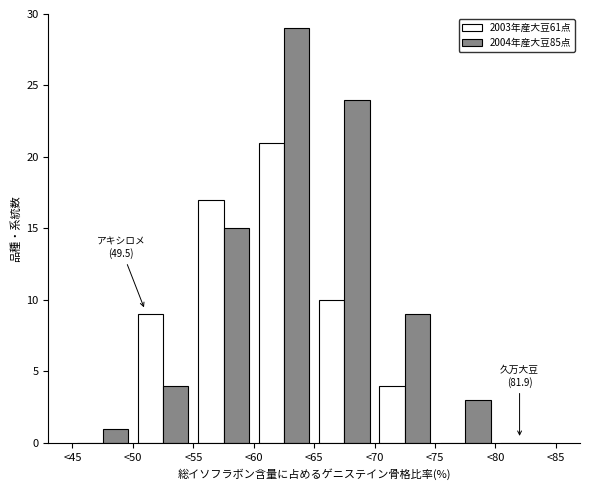

In the 2003年産大豆61点 series, which range on the x-axis has the tallest bar?

60 to 65